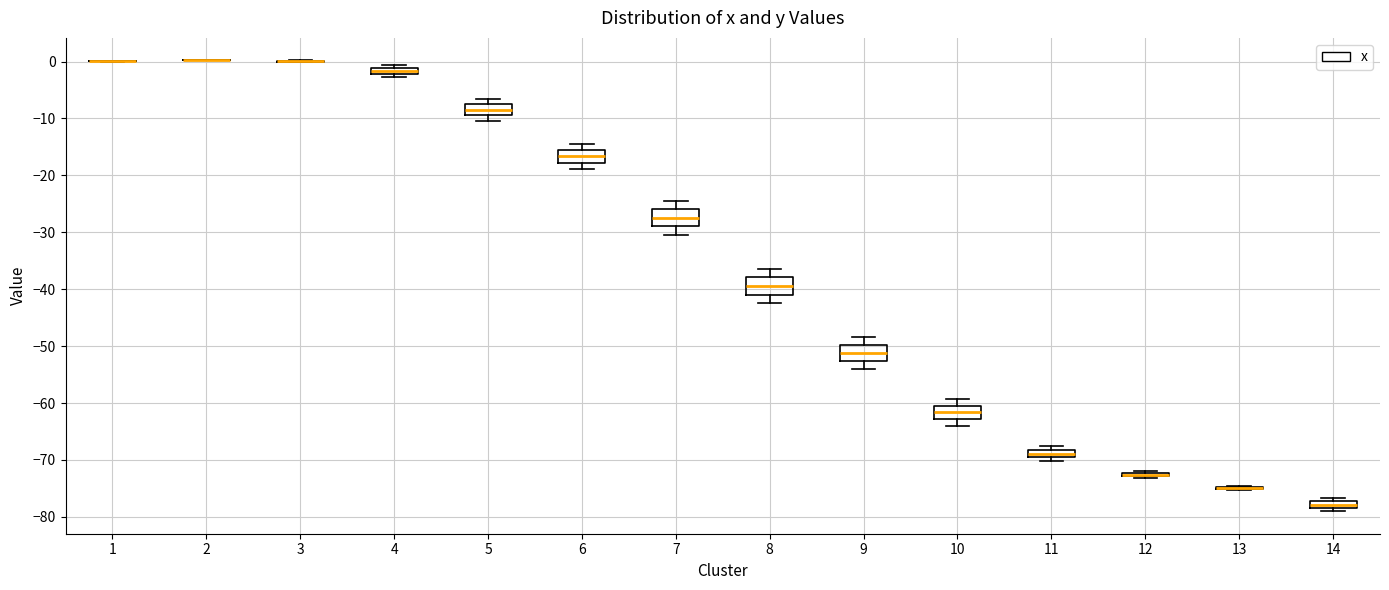

Where does the lower whisker of the box at x = 7 end on the y-axis? The values are not printed on the chart, so give them approximately, as read against the axis.

-30